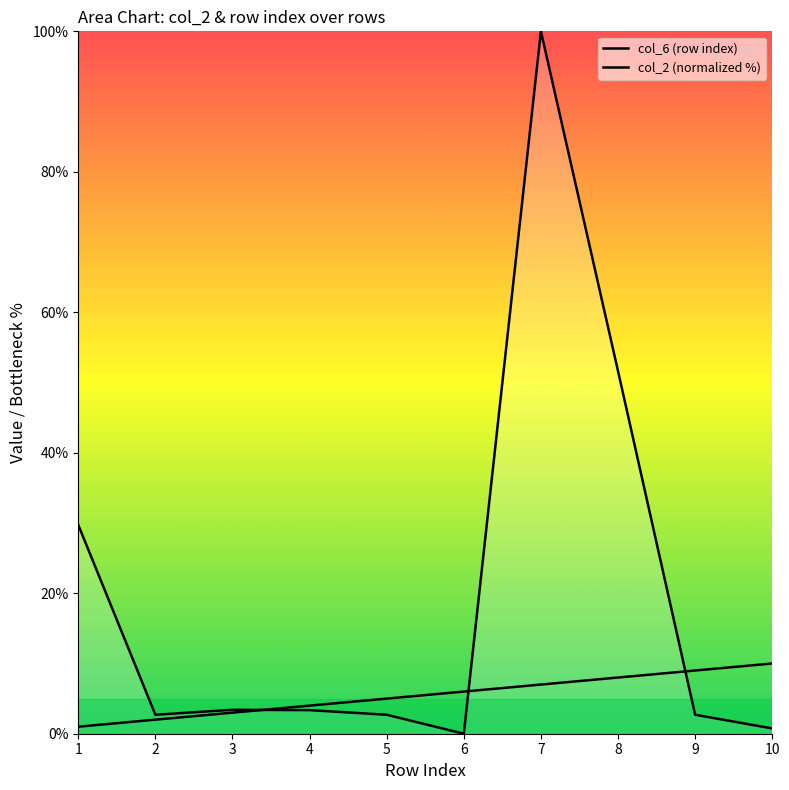

How many times do col_2 (normalized %) and col_6 (row index) cross each other?

3